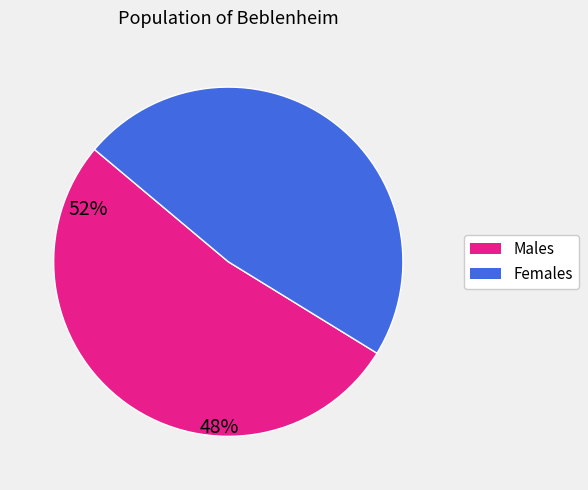

Is there any slice that represents more than half of the pie?

Yes